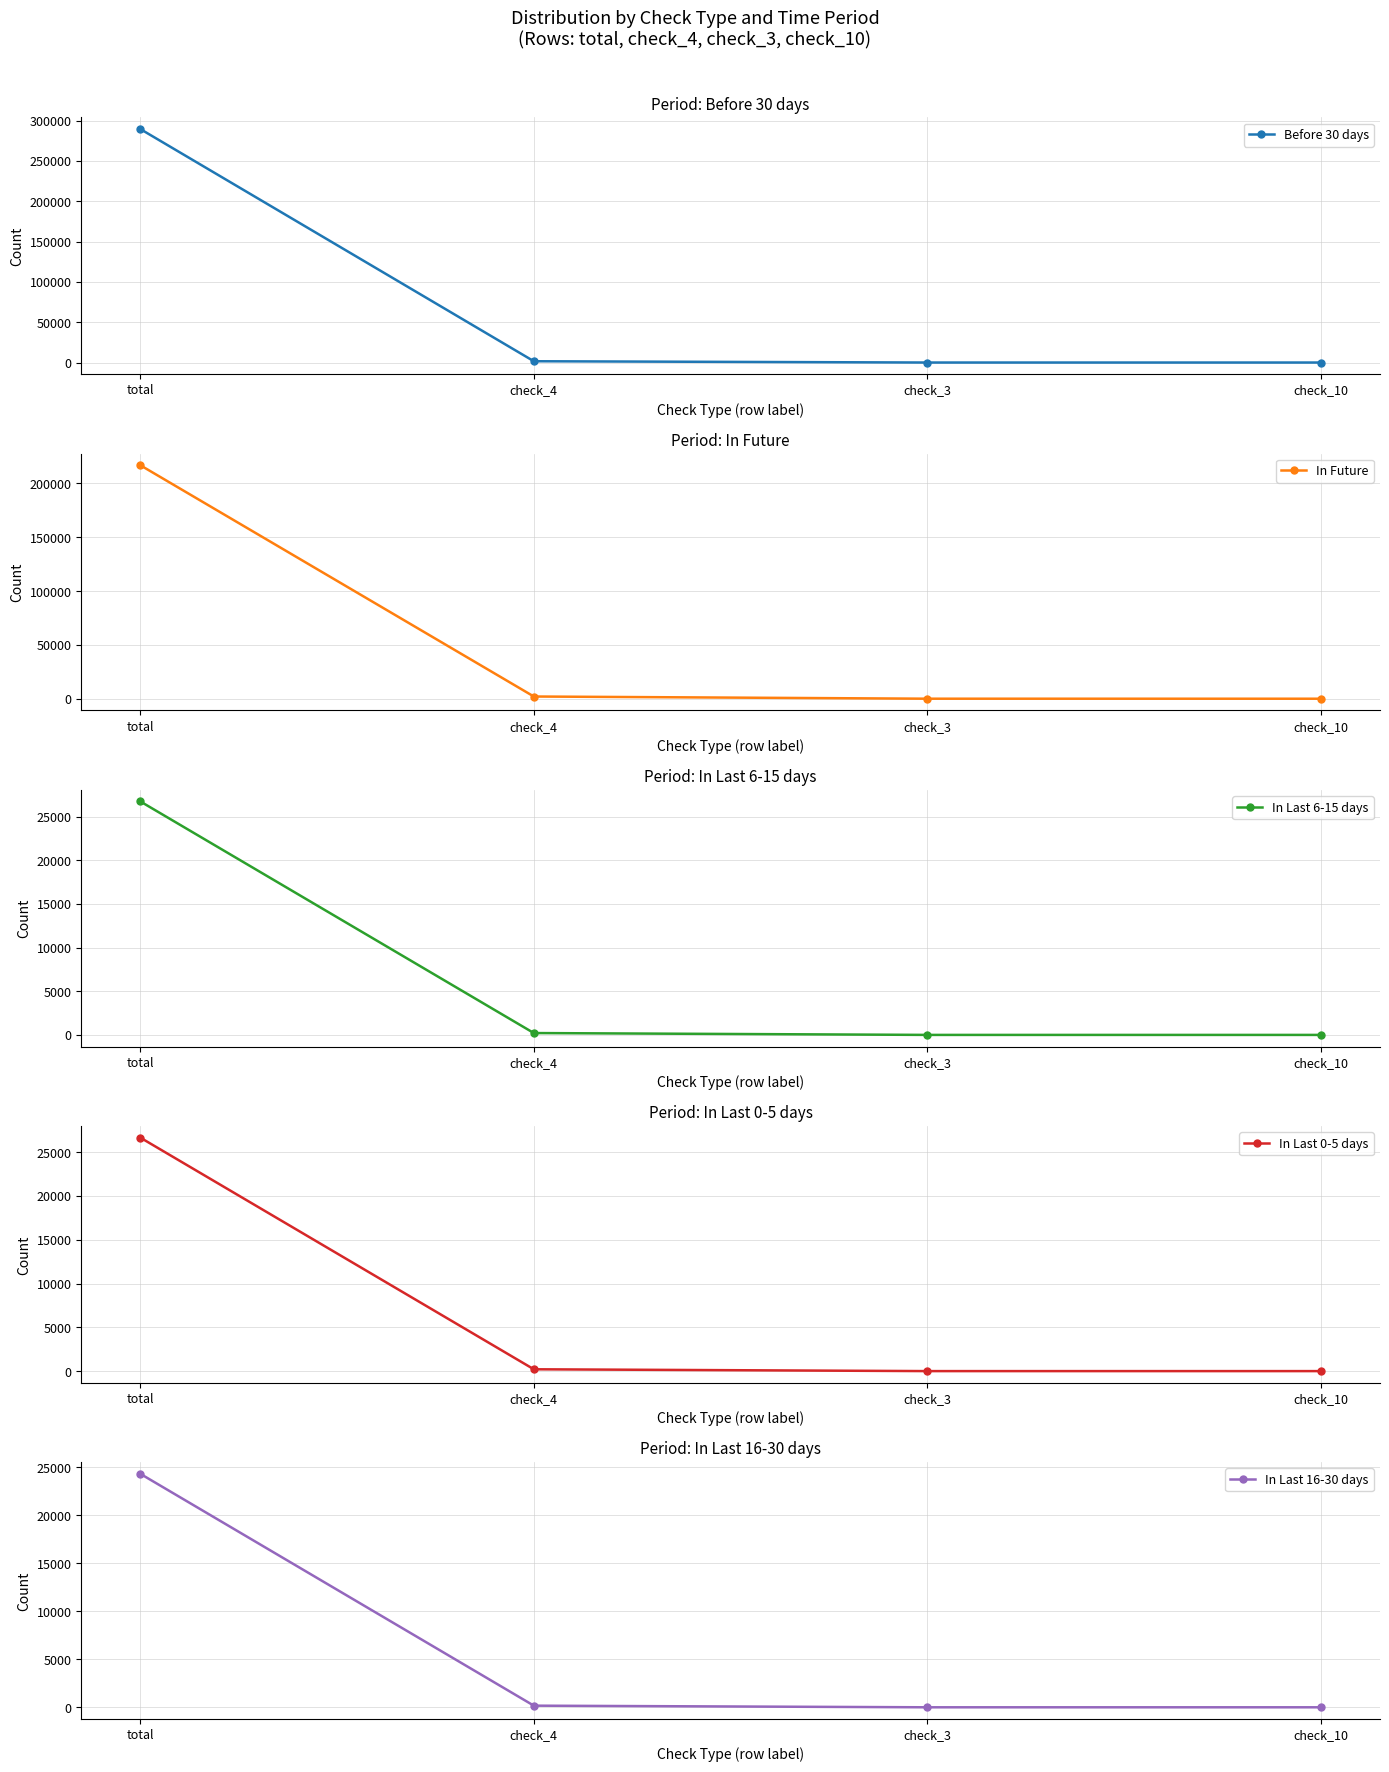

Which category has the highest value in the In Last 6-15 days series?

total